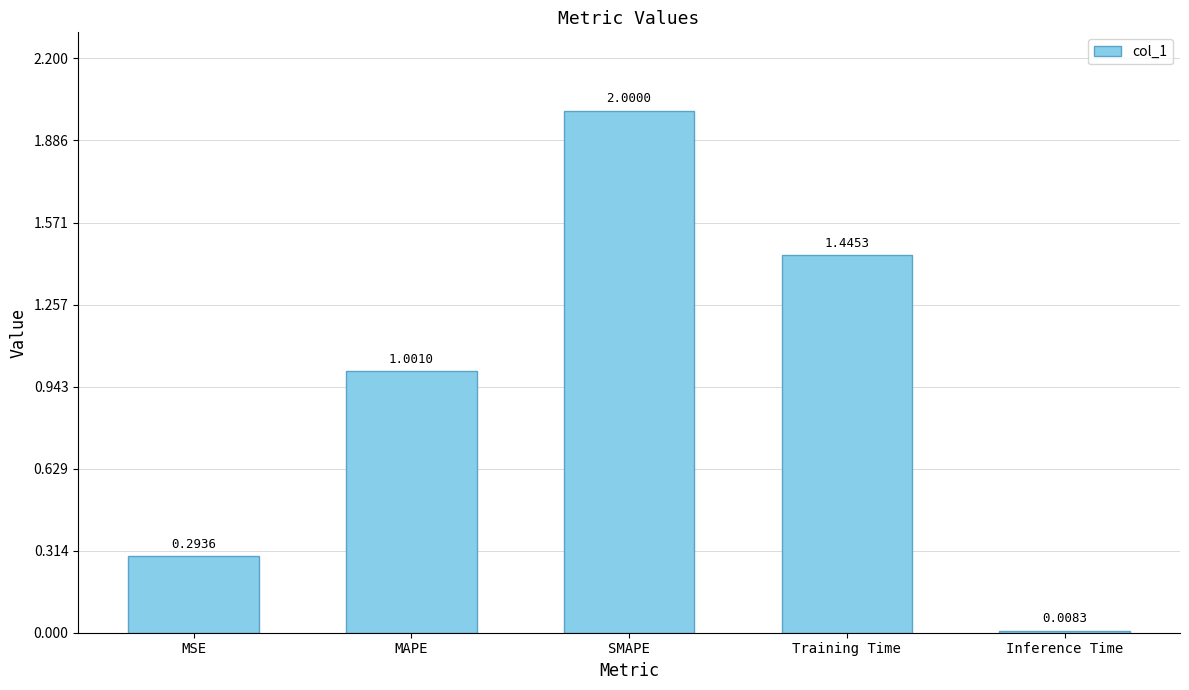

List the labels in order of value, smallest first.

Inference Time, MSE, MAPE, Training Time, SMAPE